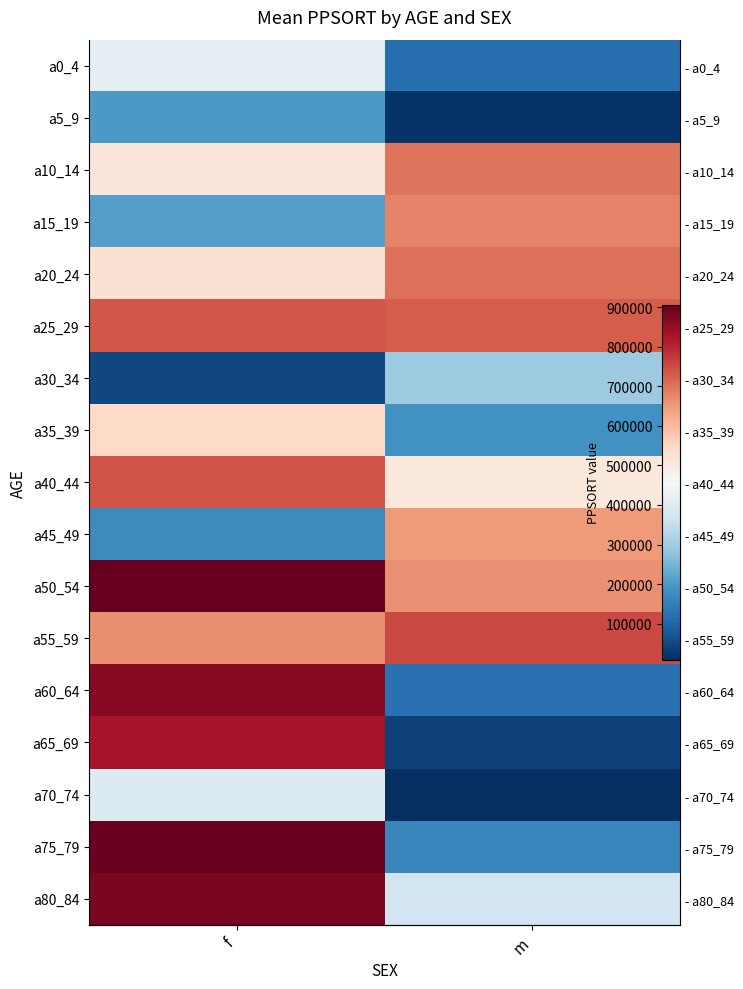

What is the sum of all a60_64 values?

986995